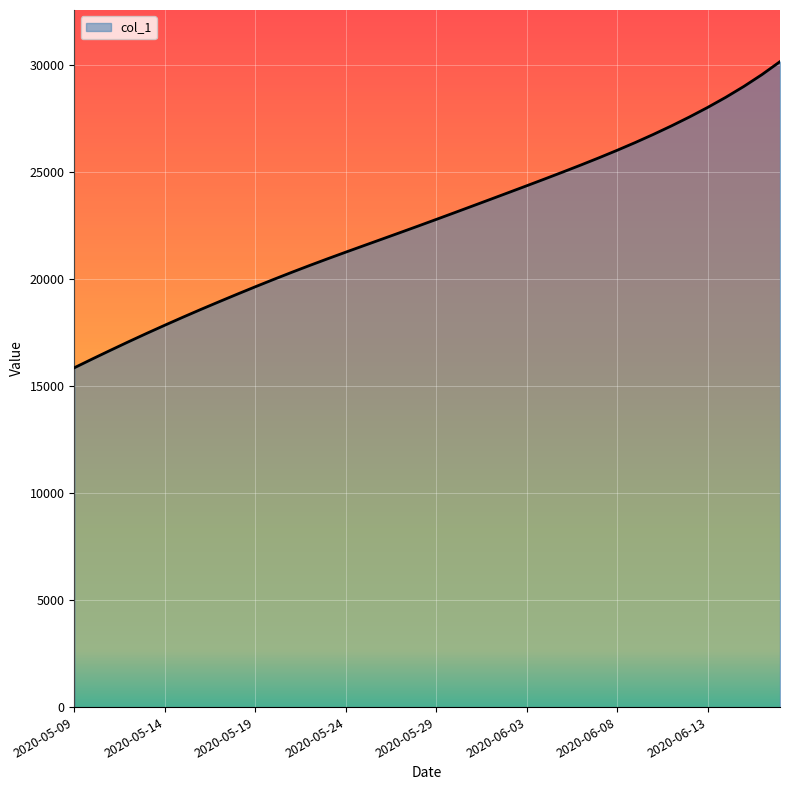

What is the value of the 16th point from the left?

21241.4